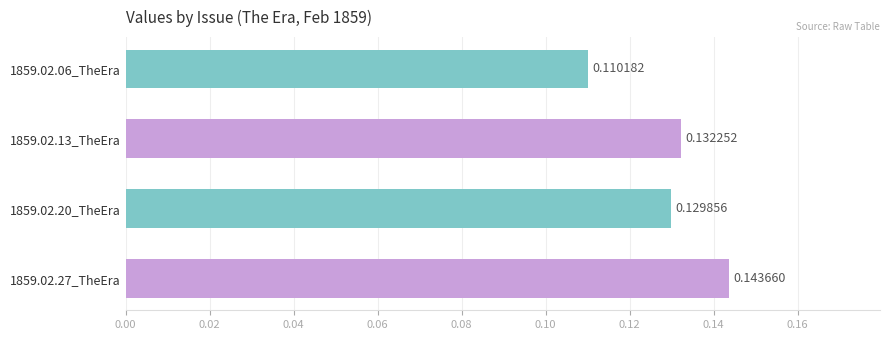

At which label is the value closest to 0?

1859.02.06_TheEra